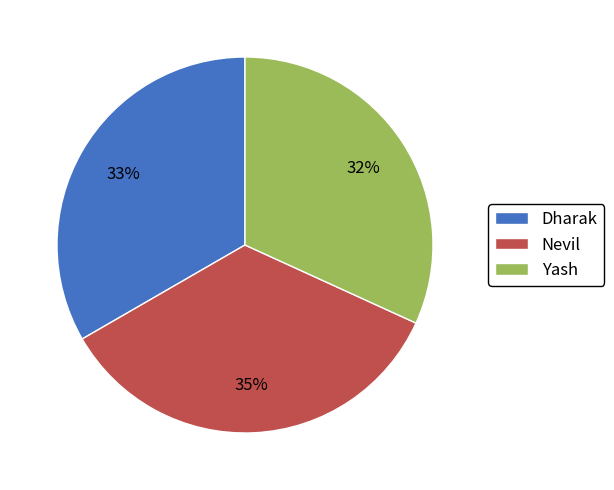

Combined, do Nevil and Yash account for over 50%?

Yes